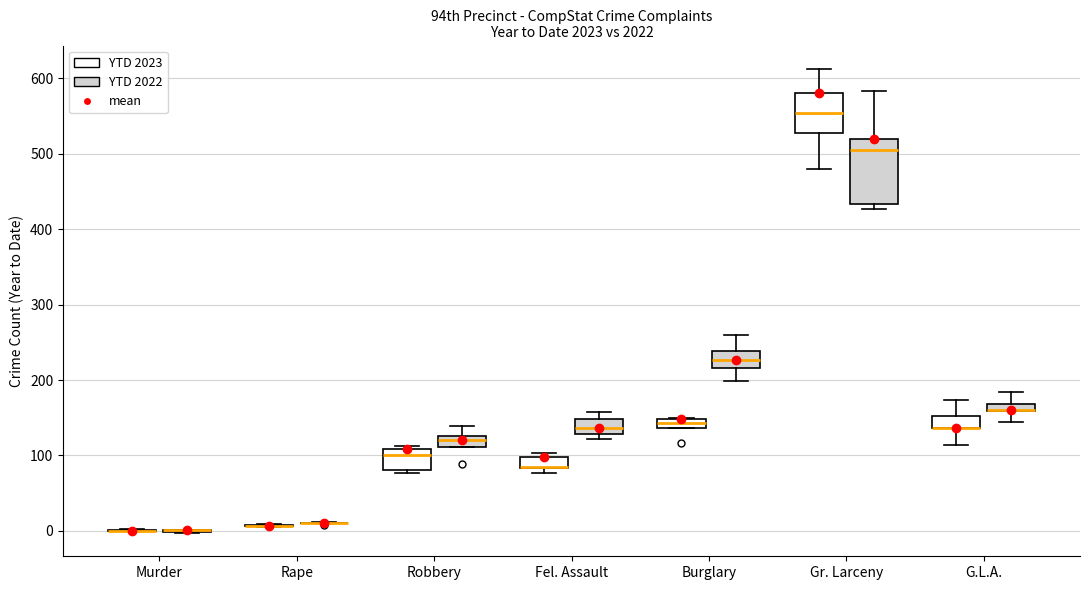

Which box is the tallest, from its lower edge to its upper edge?

Gr. Larceny (YTD 2022)